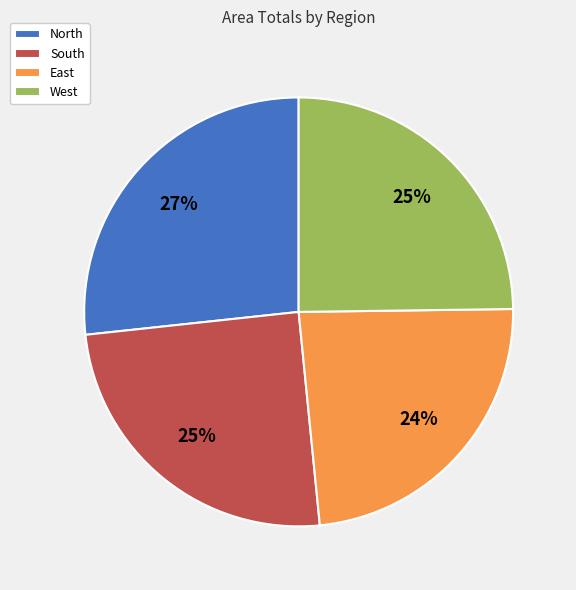

To the nearest percent, what is the combined percentage of North and East?

50%